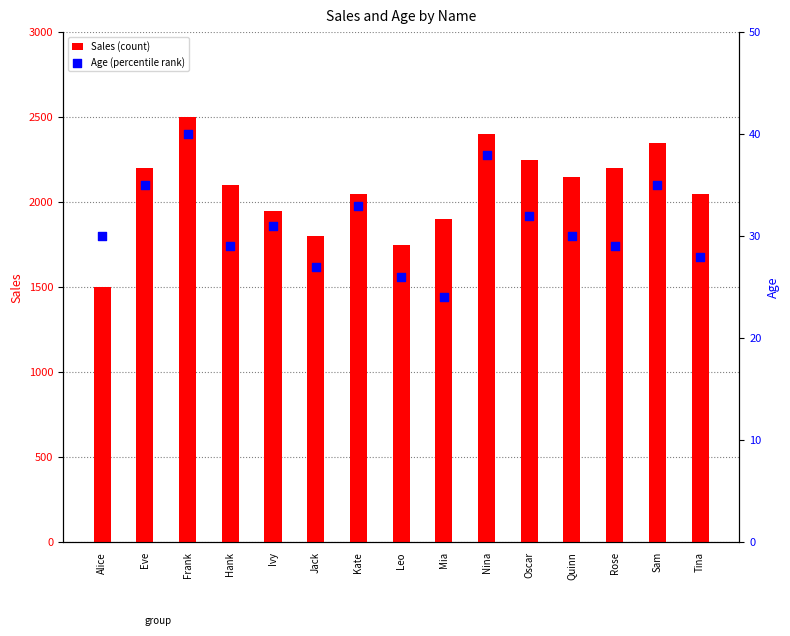

Which series contains the highest Y value?

Sales (count)